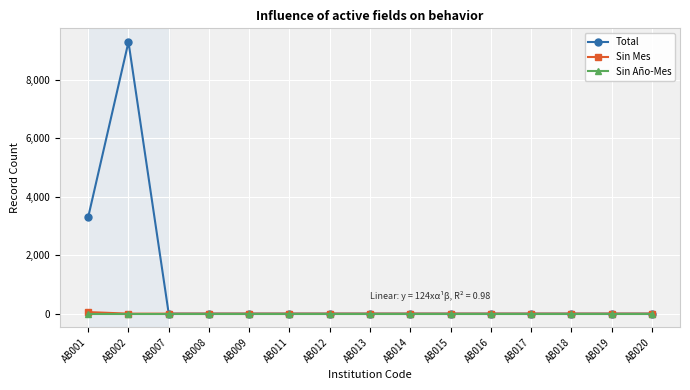

Where is Total nearest to the value 4643?

AB001